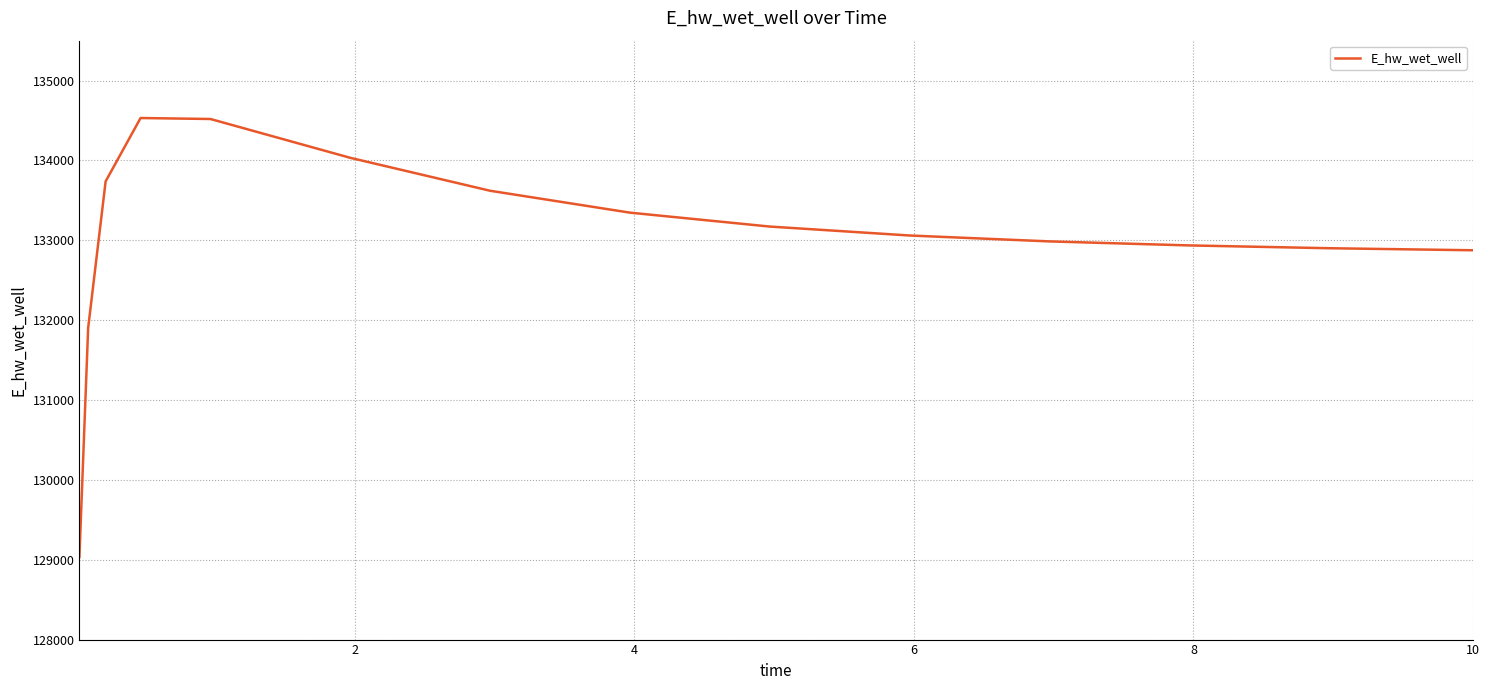

What is the minimum value shown in the chart?

129034.3